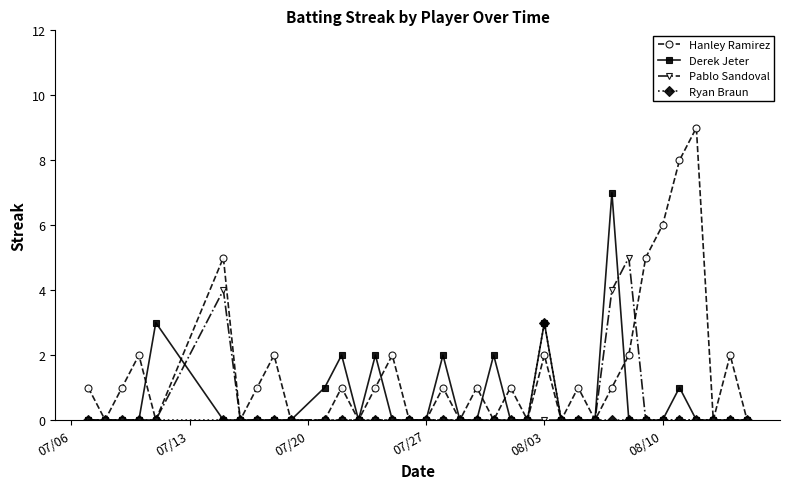

What is the maximum value shown in the chart?

9